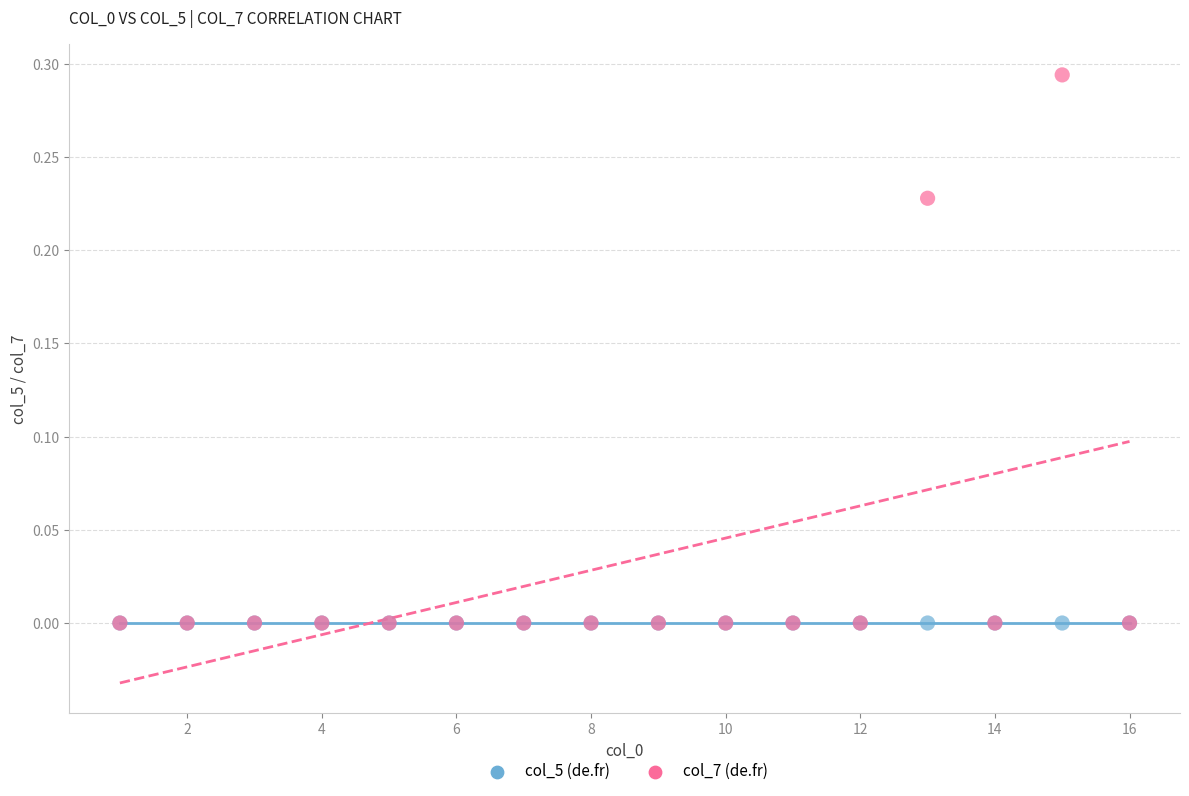

What are all the series names shown in the legend?

col_5 (de.fr), col_7 (de.fr)